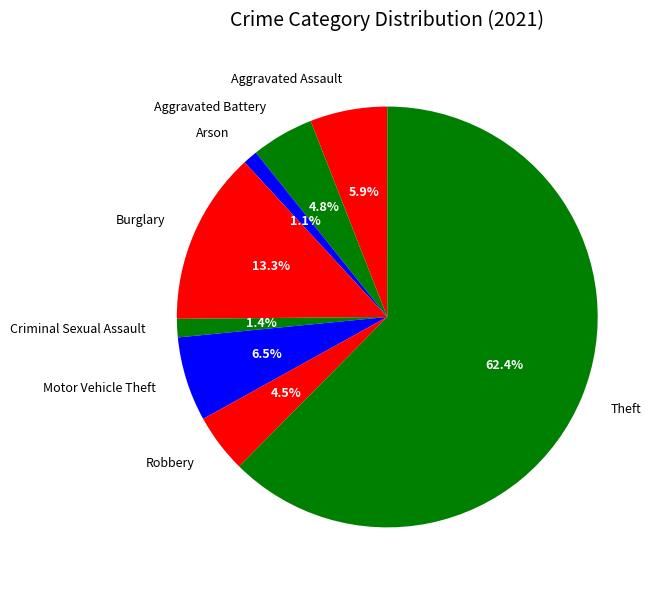

Does any single category account for the majority?

Yes